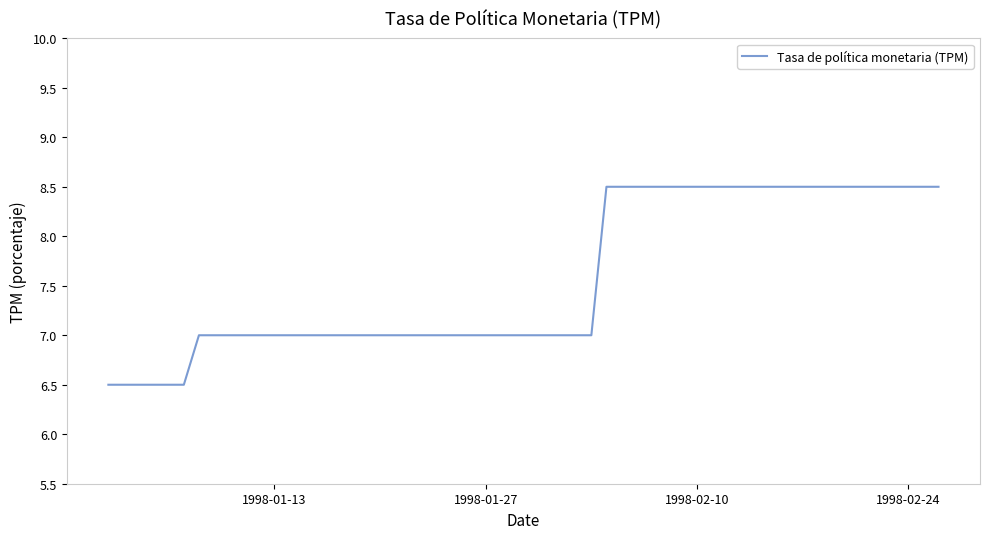

What is the average value?

7.6